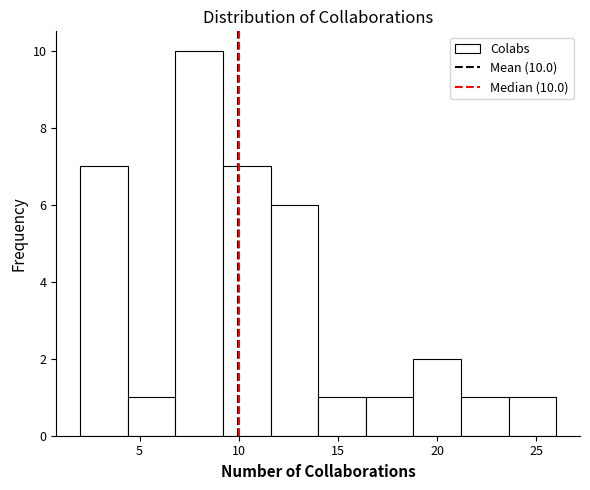

Which range on the x-axis has the tallest bar?

6.8 to 9.2